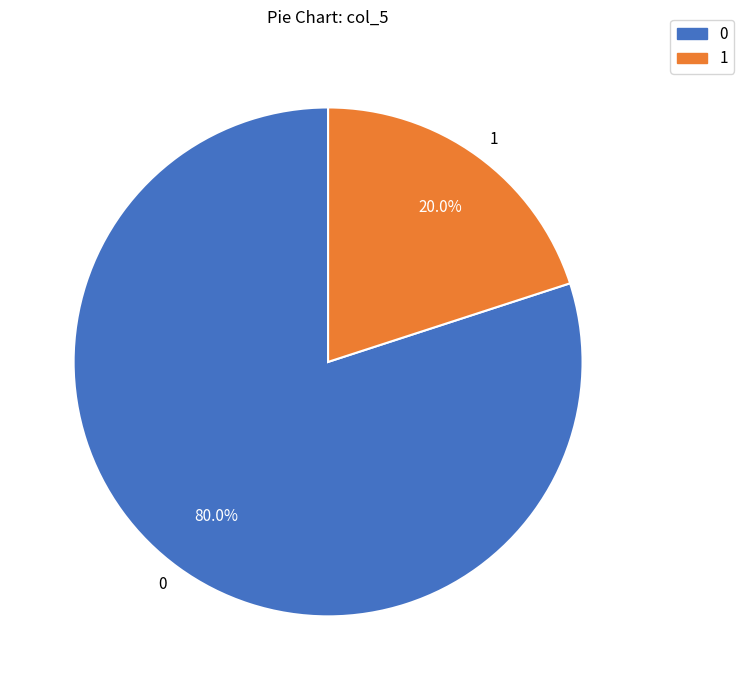

Which category has the smallest portion of the pie?

1